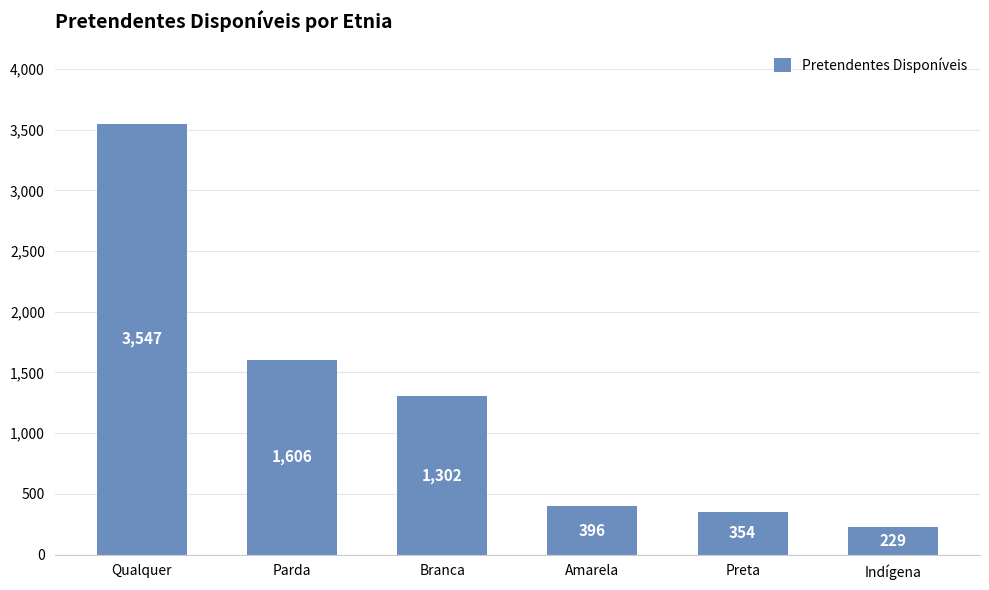

What is the approximate value at Branca?

1302